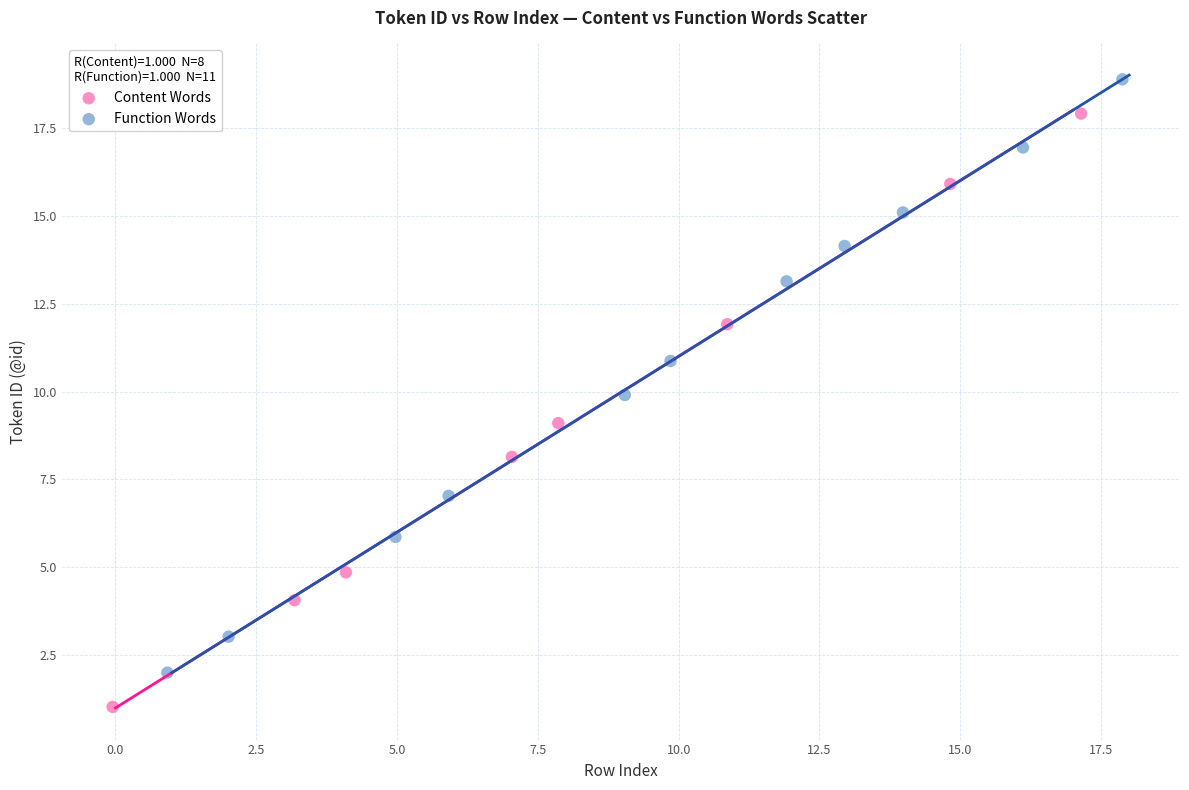

Which series contains the lowest Y value?

Content Words